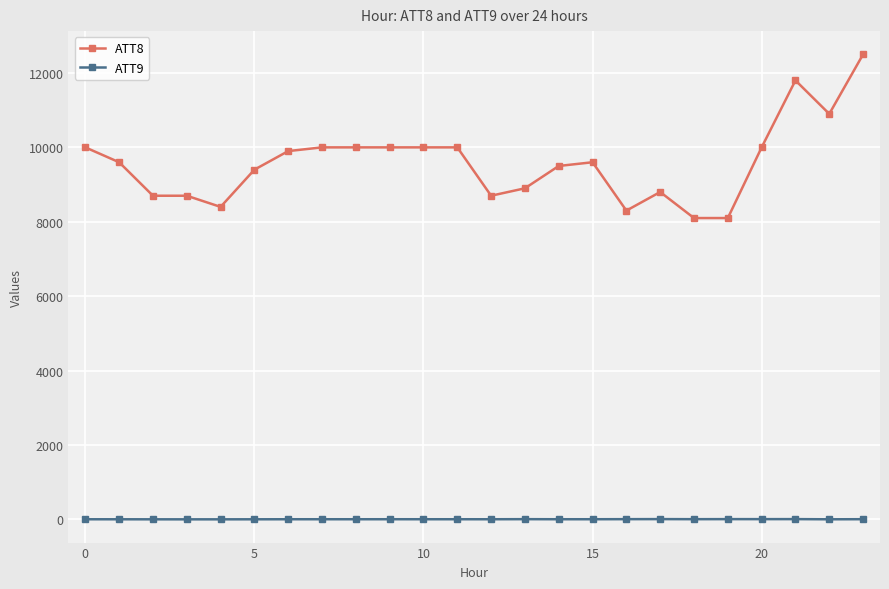

What is the value of the ATT8 point at the 7th from the left?

9900.0